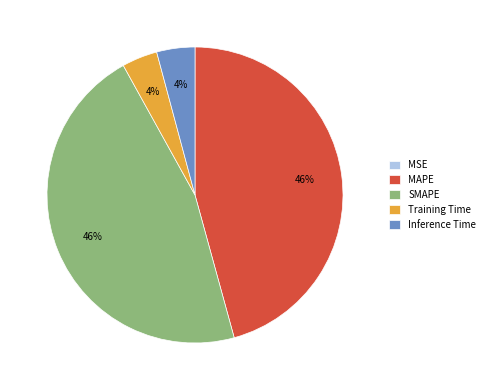

True or false: MAPE accounts for 46% of the total.

True